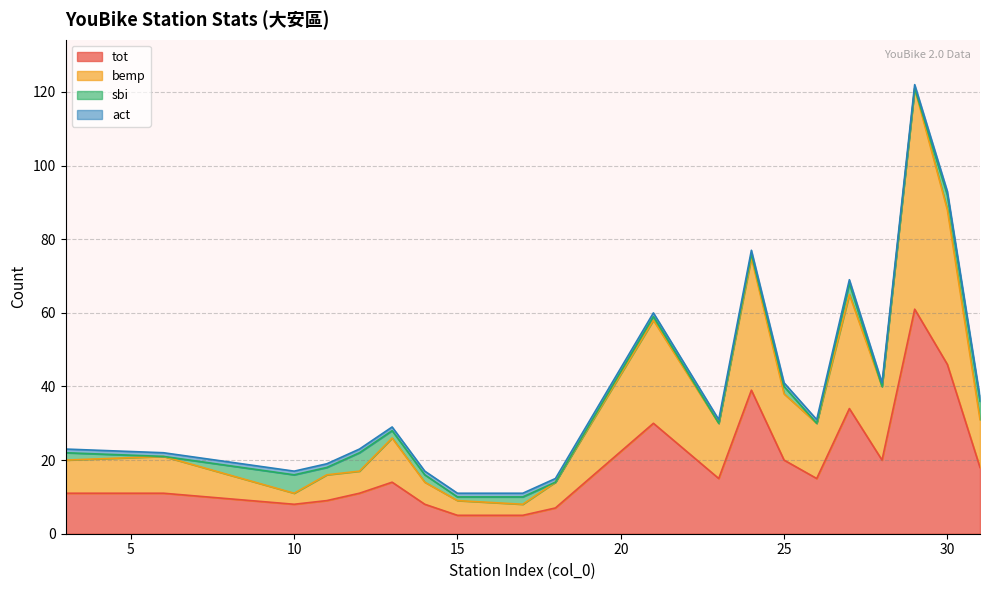

Which has a higher value, 3 or 18?

3